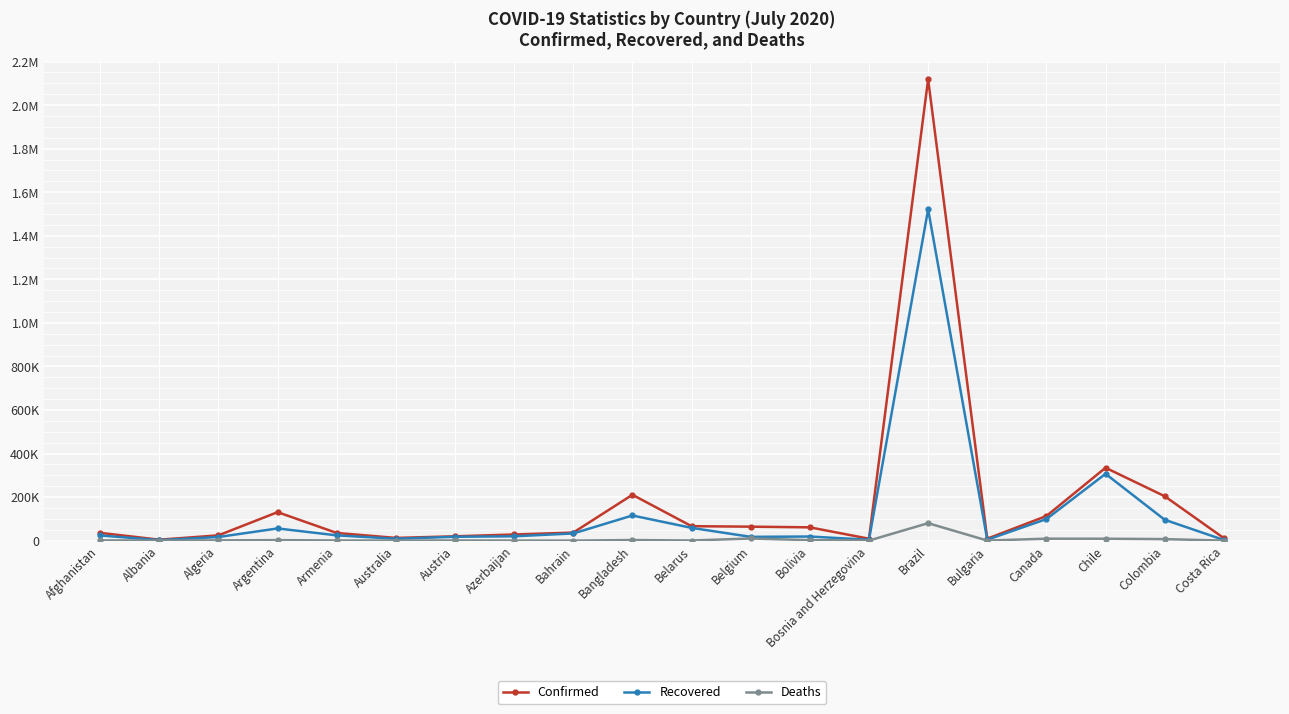

What is the lowest value of the Deaths series?

66